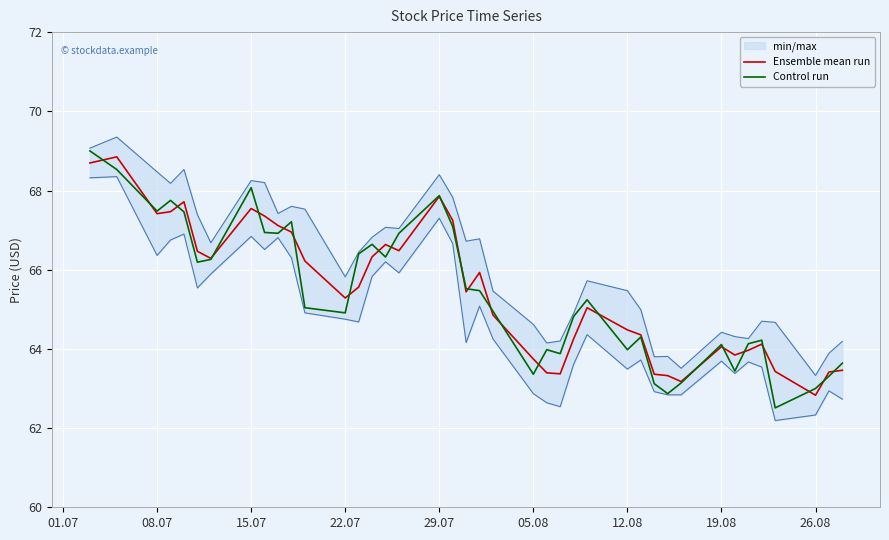

The value of Control run at 29.07 is 67.9. True or false?

True